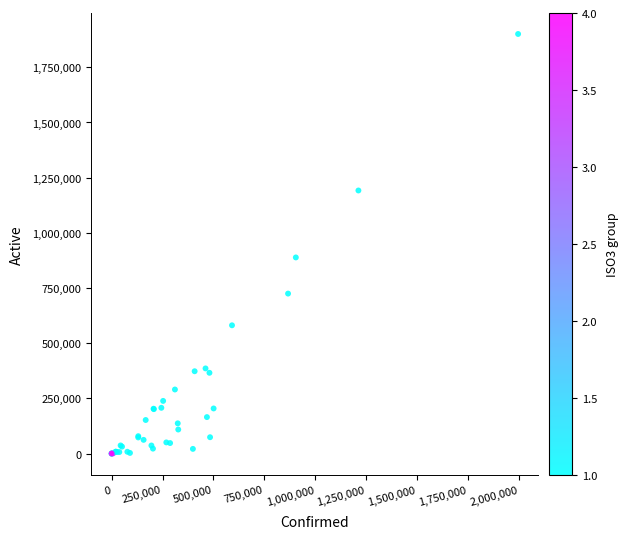

What Y value in the scatter plot is closest to 950525?

888542